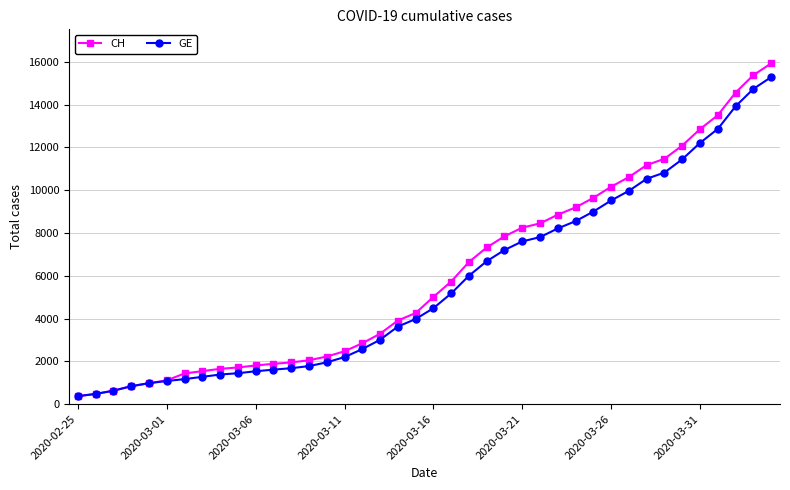

What is the minimum value shown in the chart?

375